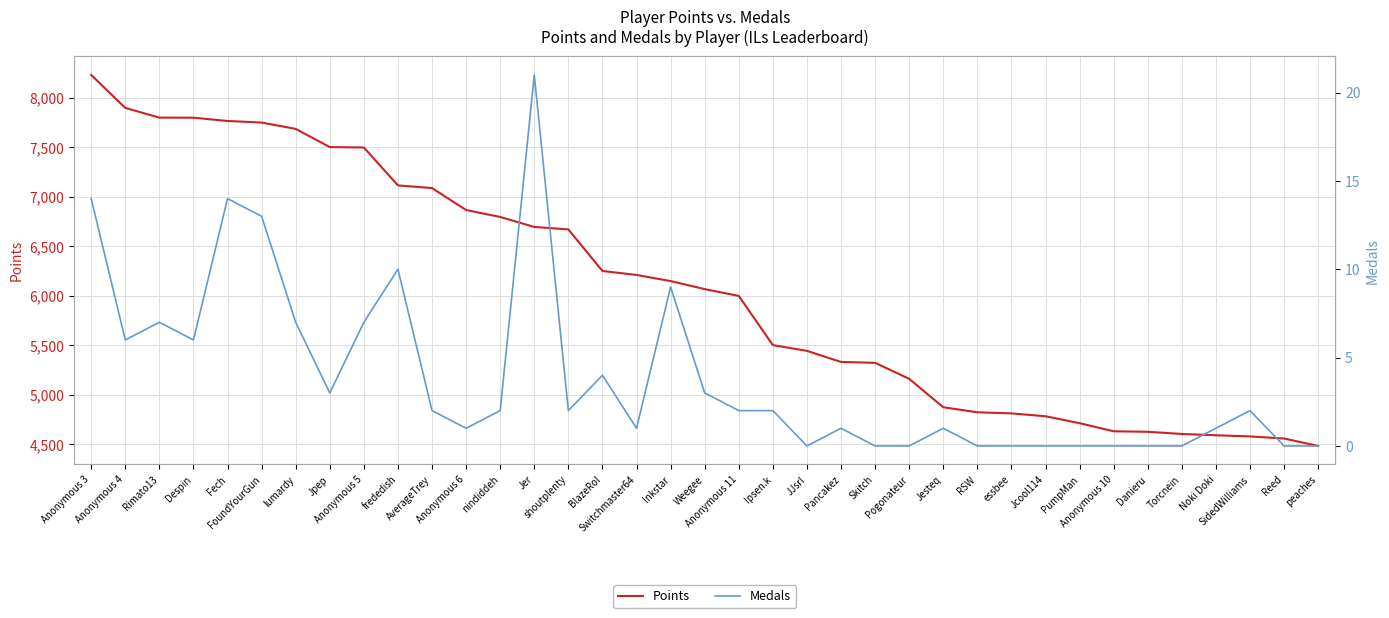

What is the total value across all series at FoundYourGun?

7762